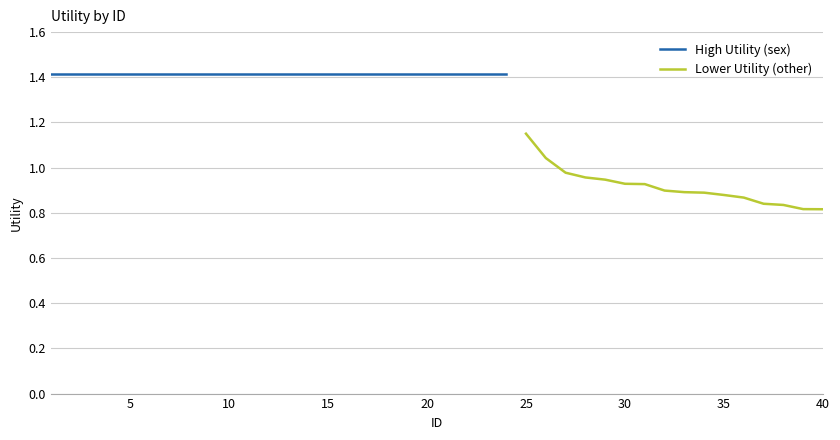

How many data points does each series have?

40